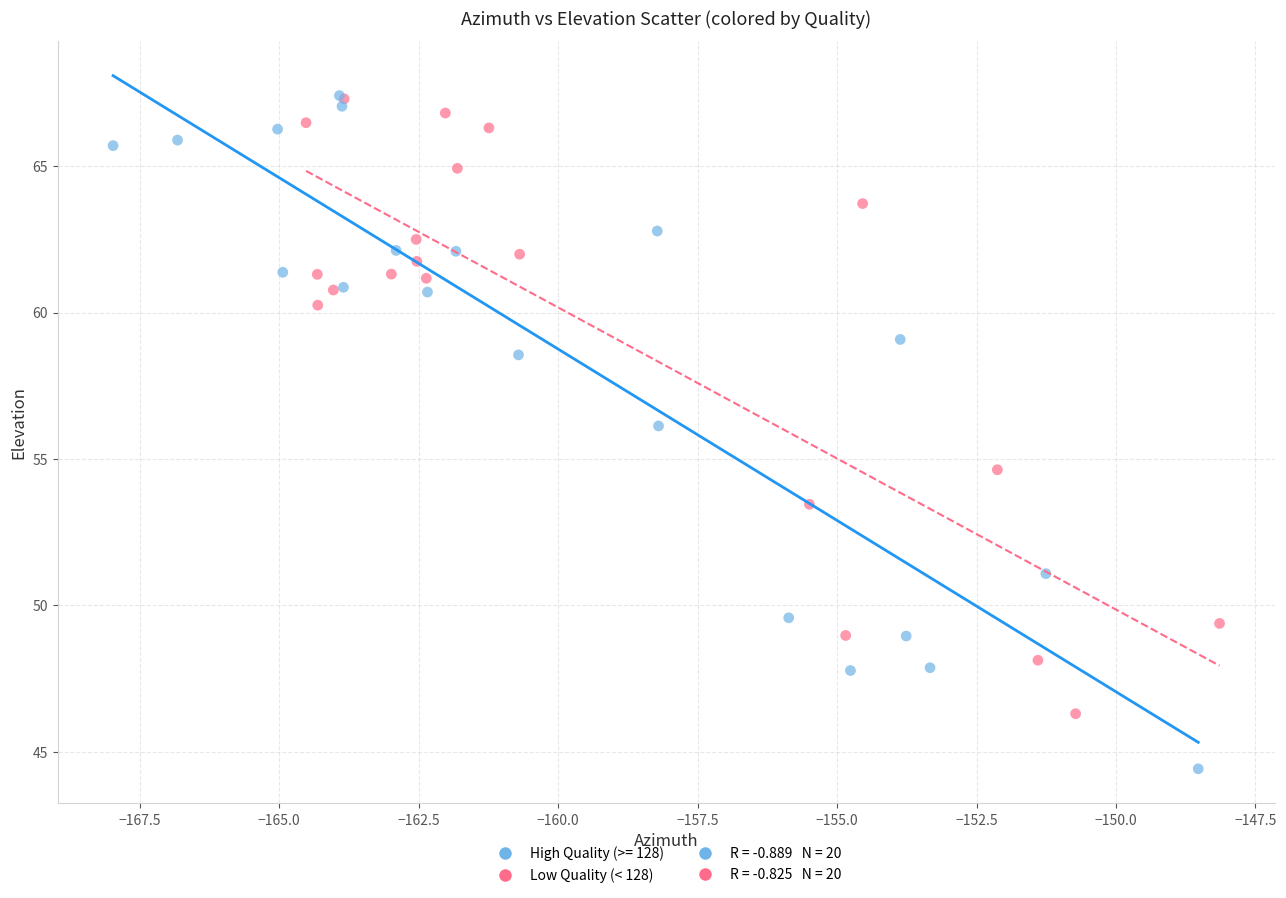

Which series has the widest spread of Y values?

High Quality (>= 128)